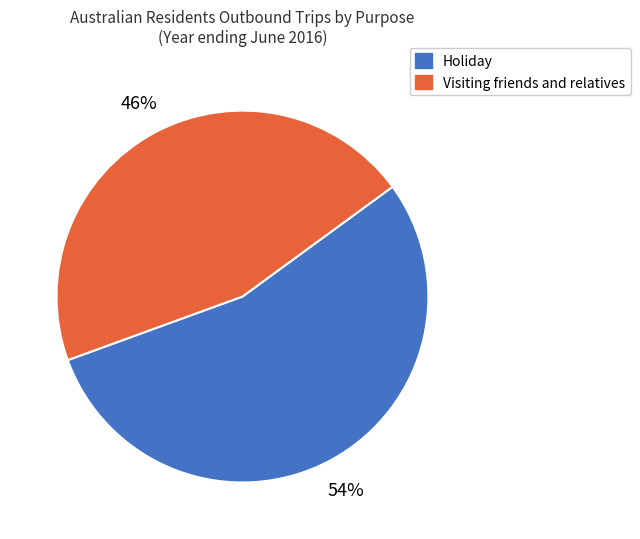

Rank the categories by value from highest to lowest.

Holiday, Visiting friends and relatives